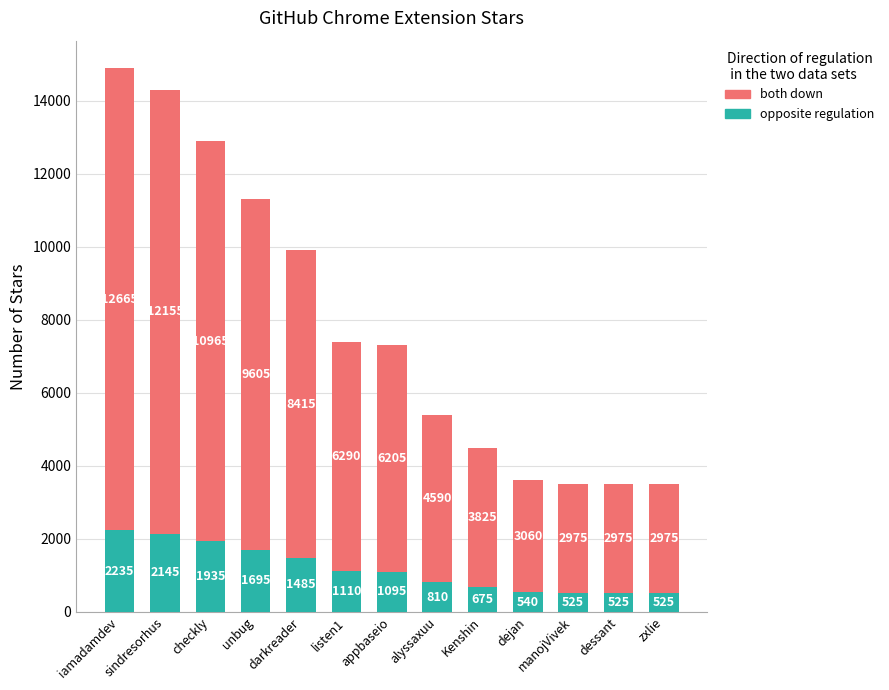

What is the total value across all series at iamadamdev?

14900